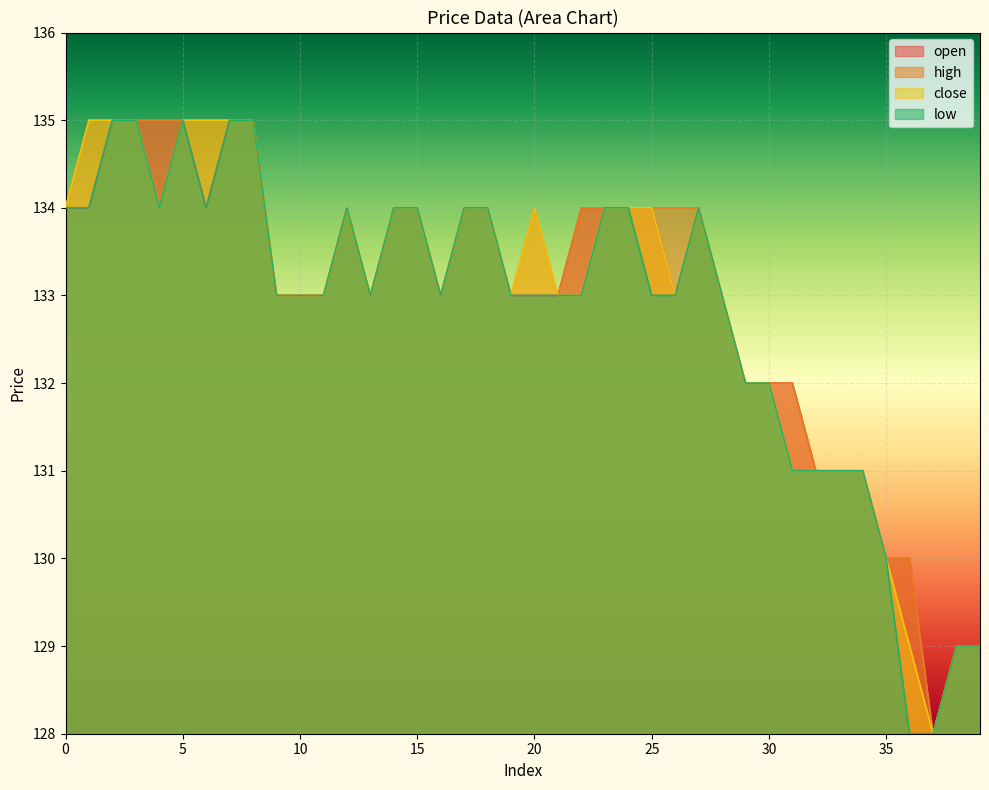

Between 32 and 35, which is larger?

32